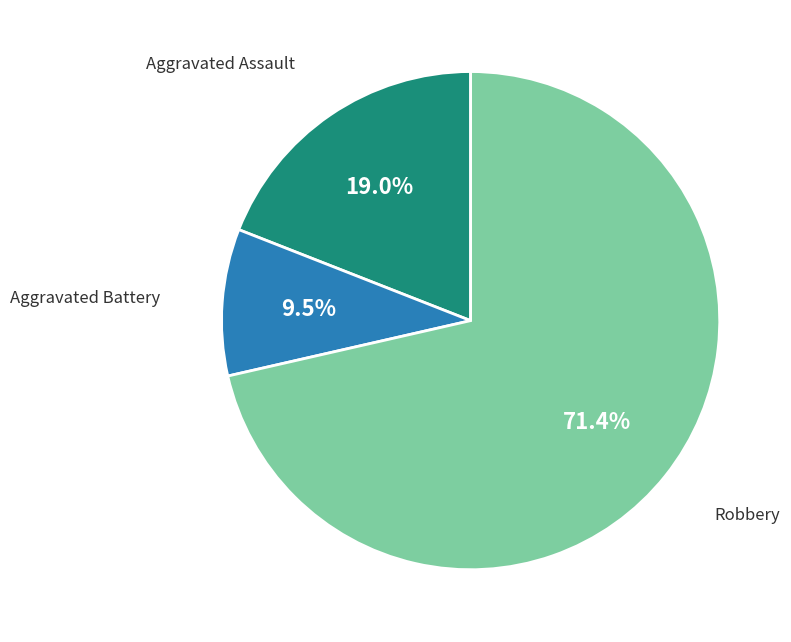

Does any single category account for the majority?

Yes